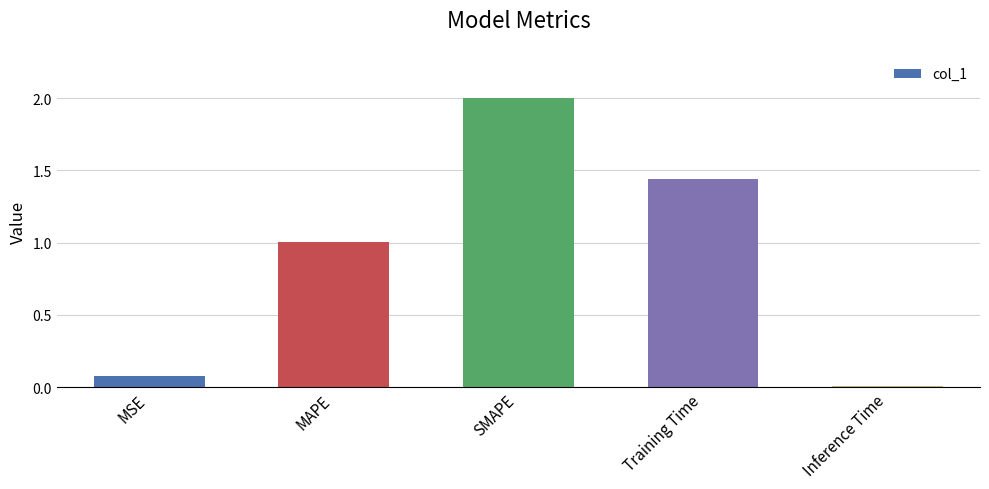

What is the average value?

0.9